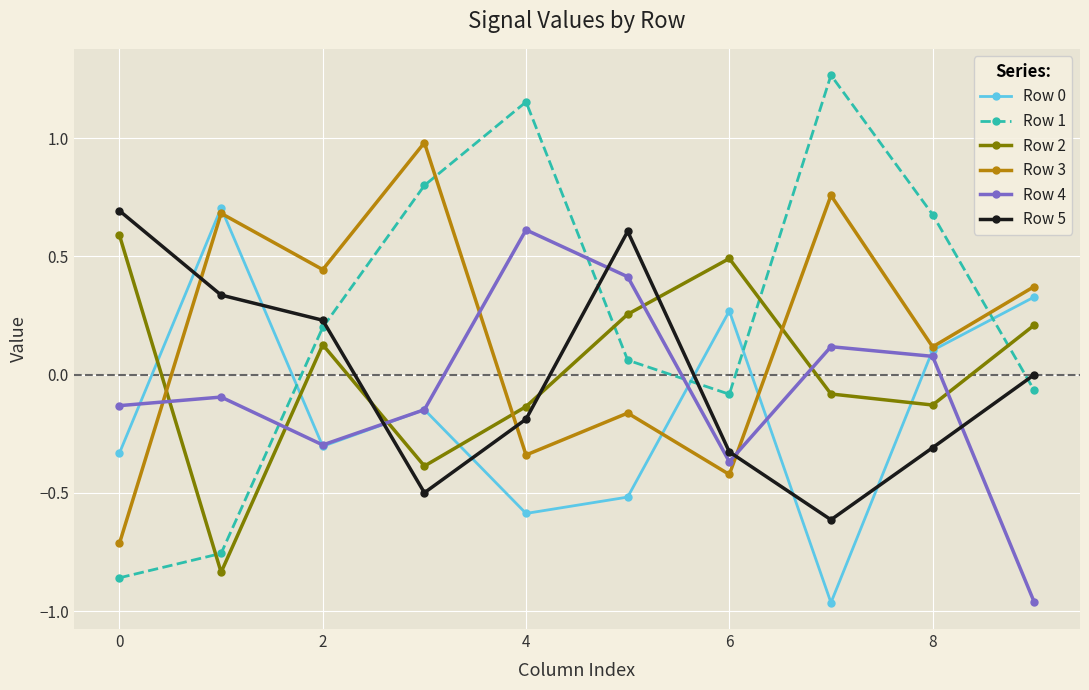

What is the maximum value for Row 3?

1.0